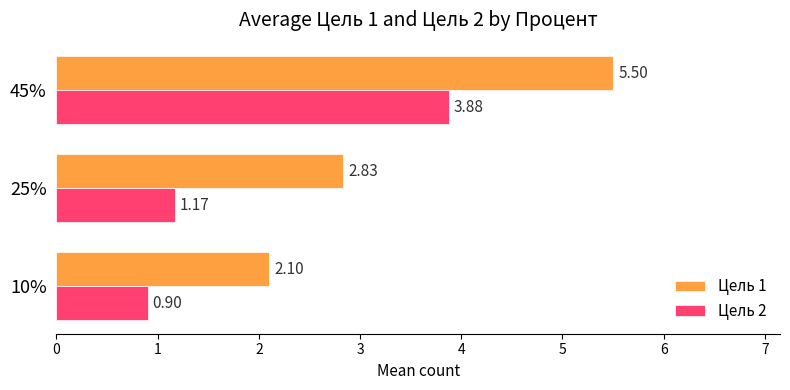

What are all the series names shown in the legend?

Цель 1, Цель 2